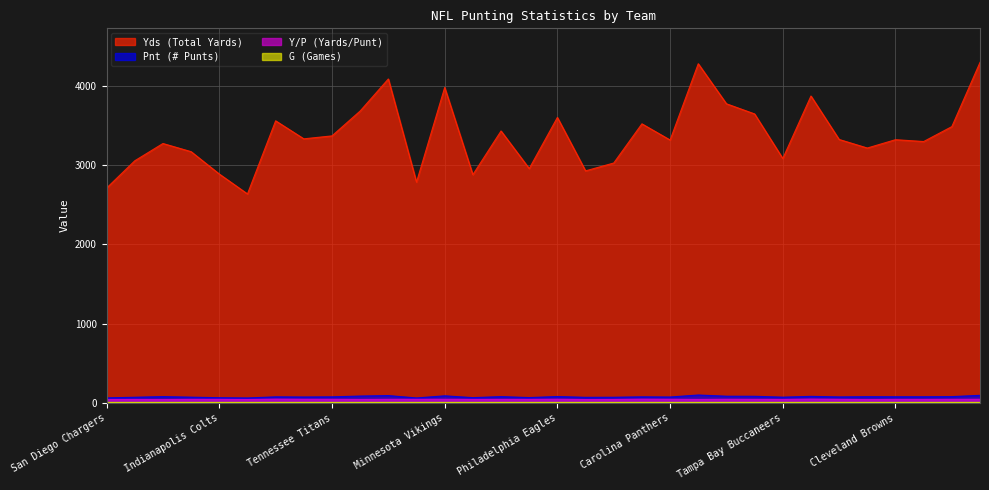

At which category does the chart reach its minimum across all series?

Buffalo Bills